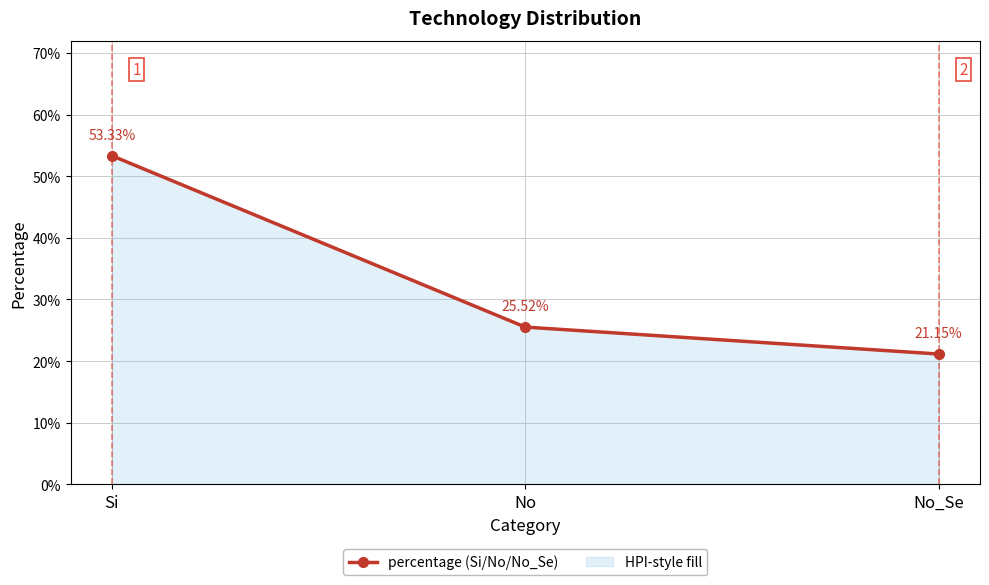

How many series are shown in this chart?

1